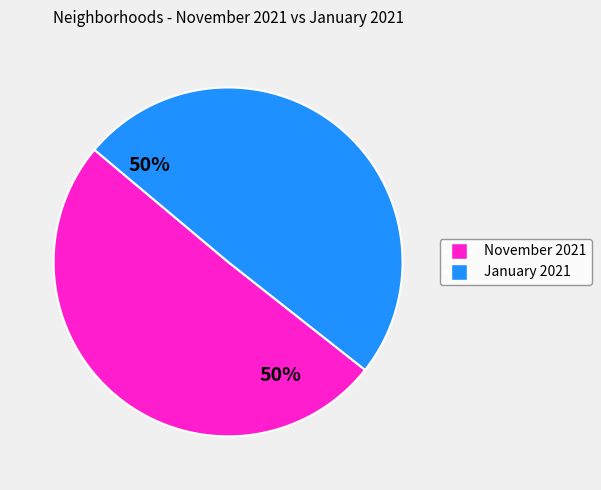

To the nearest percent, what is the average slice percentage?

50%